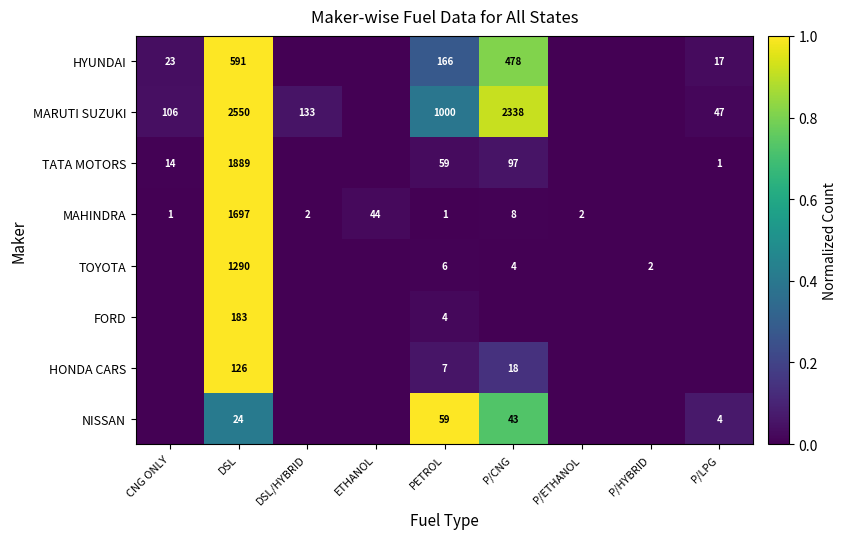

How many categories are shown in the chart?

9